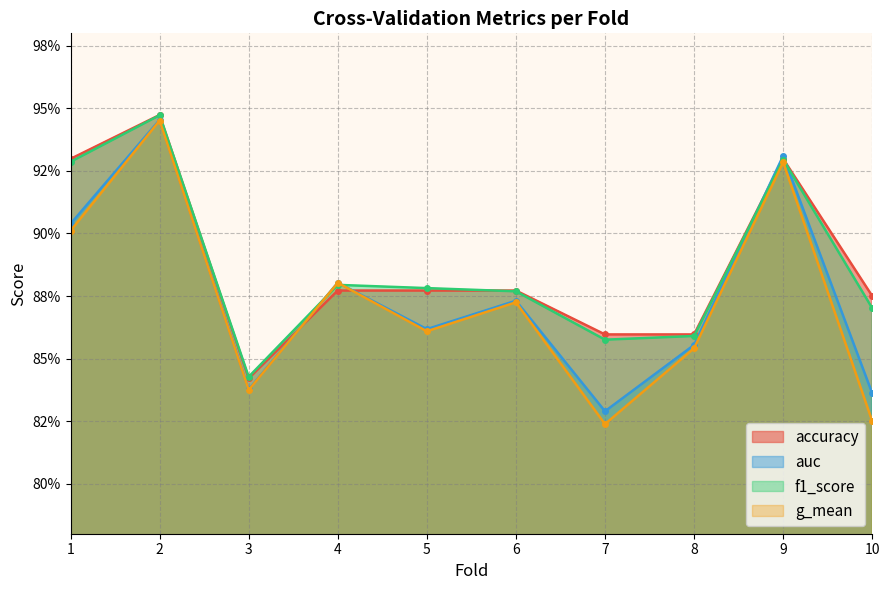

What is the total value across all series at 1?

3.7